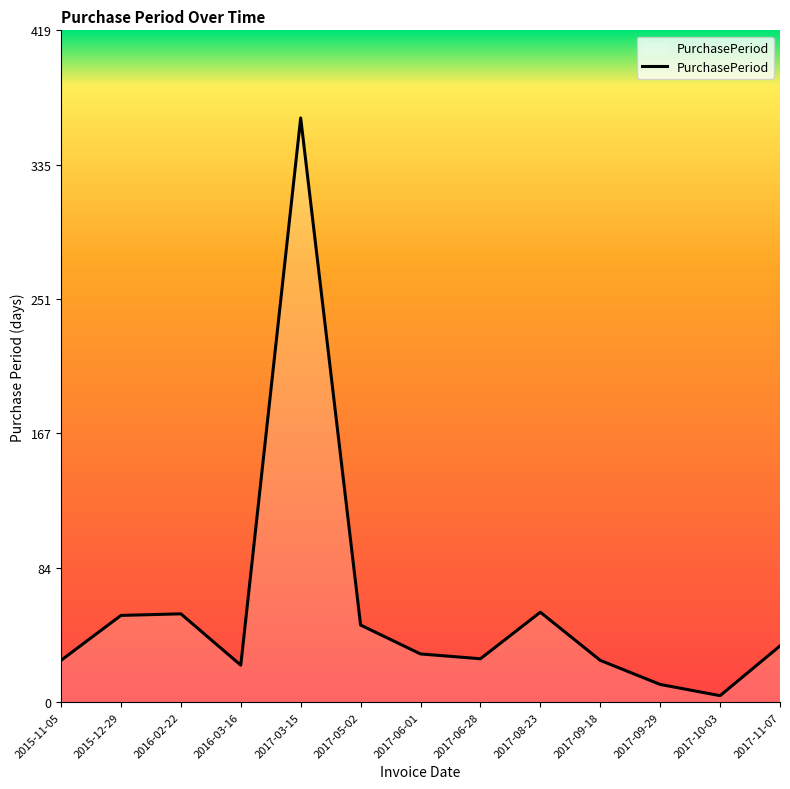

What position from the left is 2017-09-18?

10